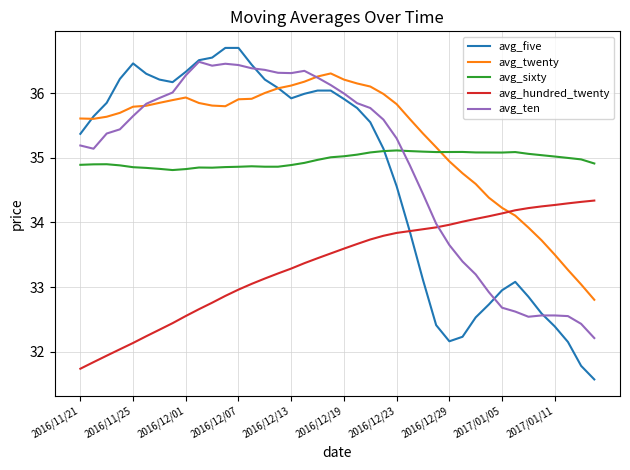

At how many categories does at least one series exceed 32?

40